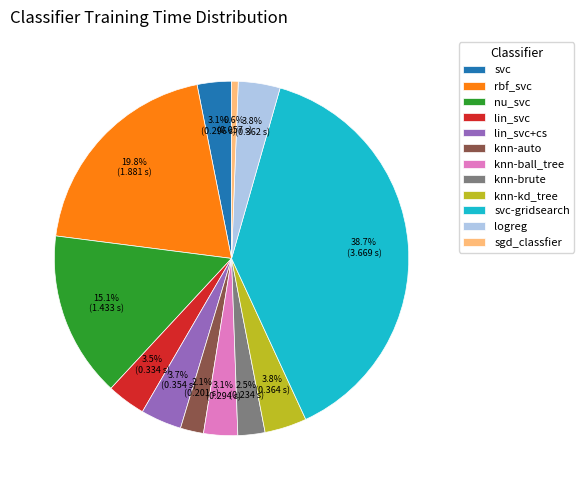

Is knn-auto the majority of the pie?

No